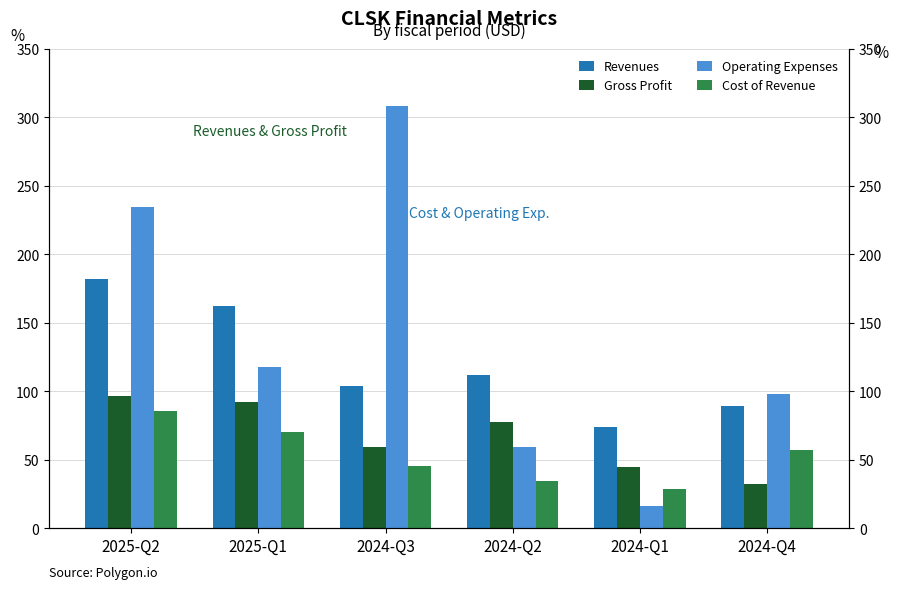

Between 2025-Q2 and 2025-Q1, which series saw the biggest shift?

Operating Expenses